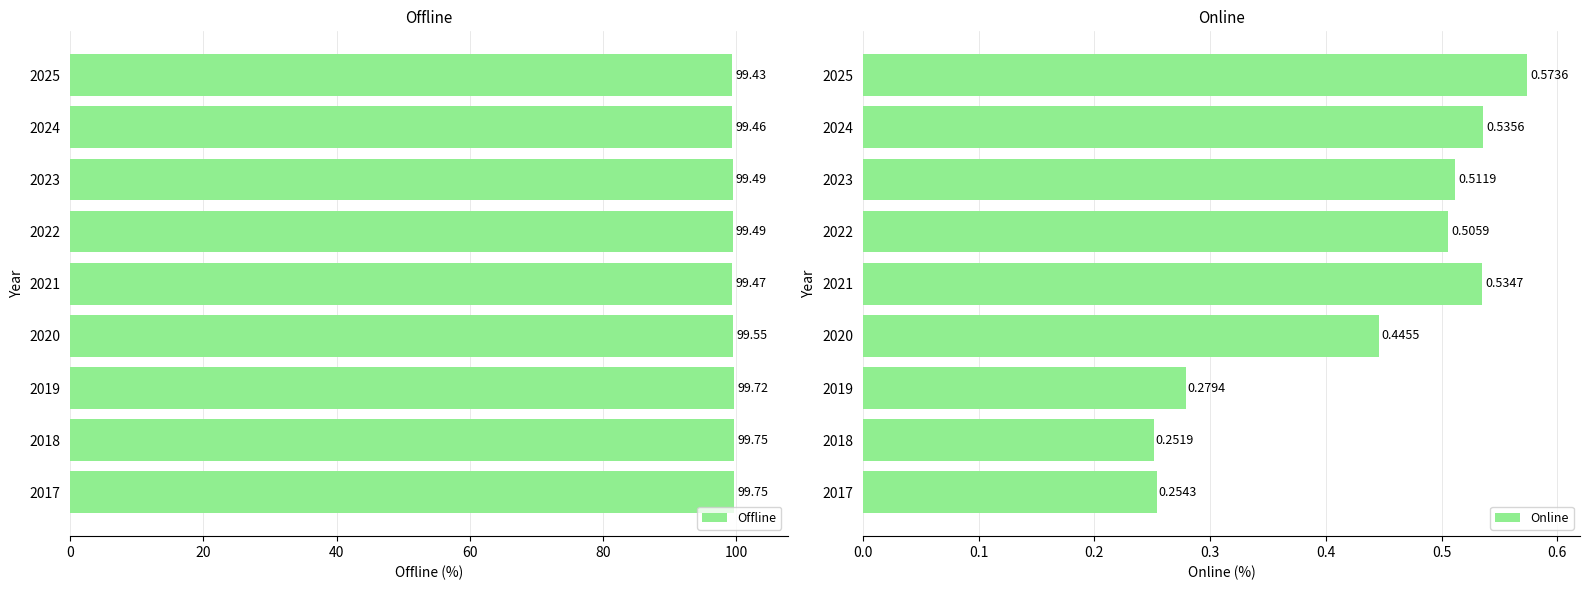

Which series has the largest total across all categories?

Offline